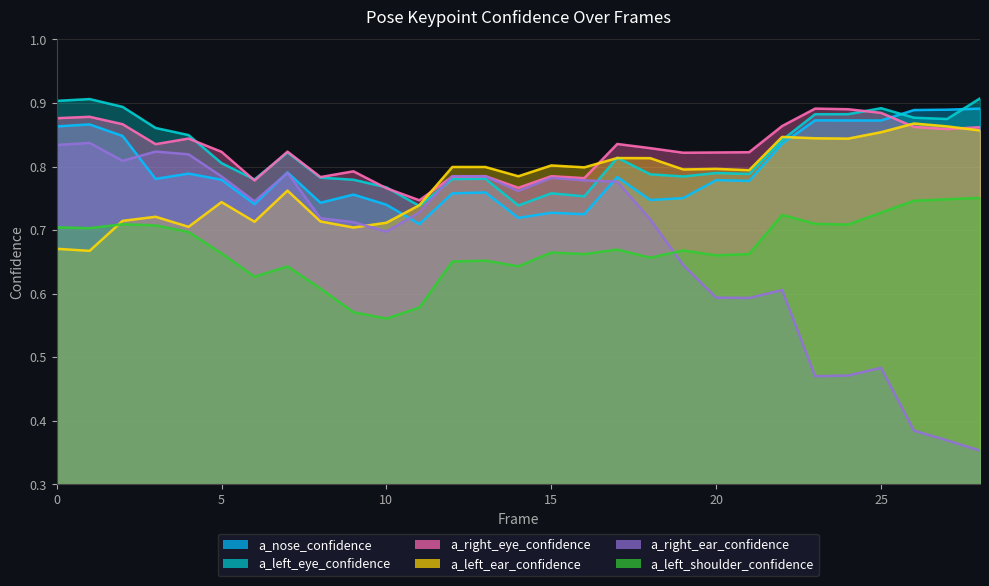

True or false: a_left_shoulder_confidence and a_nose_confidence cross at least once.

False